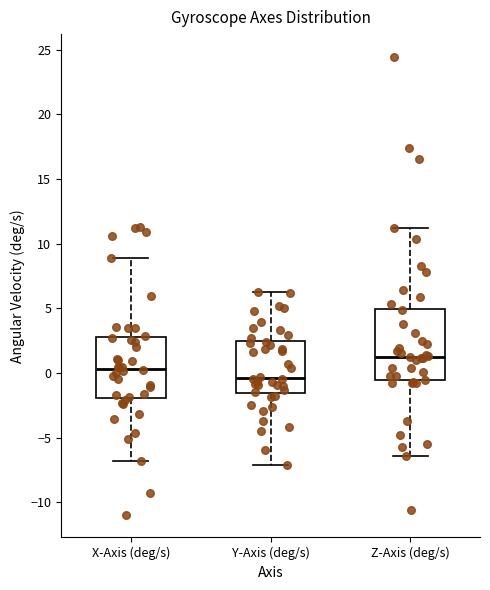

Which box's median line is the highest?

Z-Axis (deg/s)